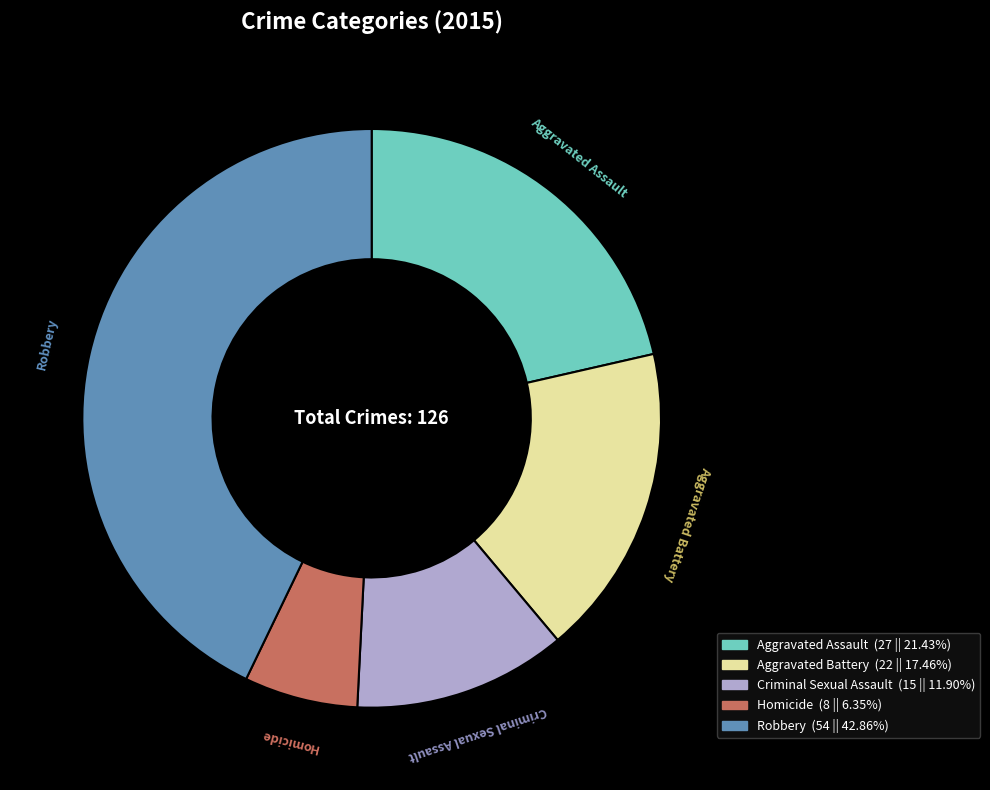

Which category has the smallest portion of the pie?

Homicide